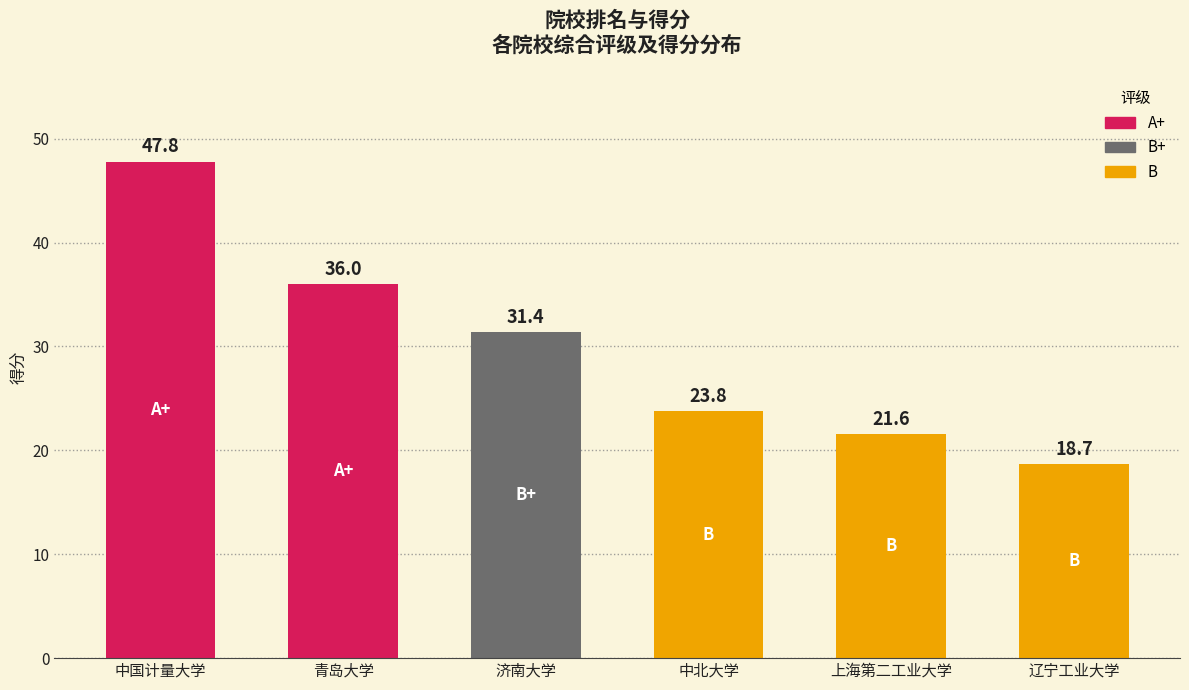

Which has a higher value, 济南大学 or 中国计量大学?

中国计量大学